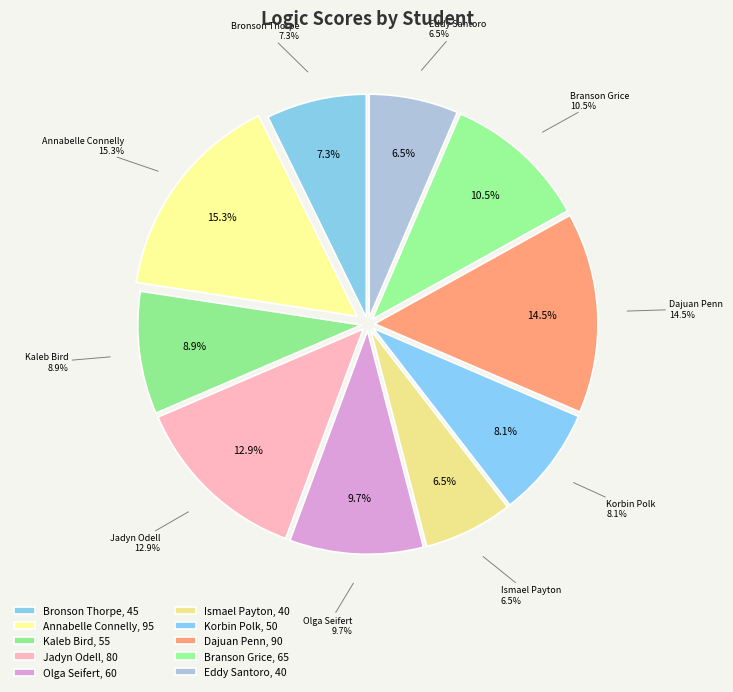

To the nearest percent, what portion does Dajuan Penn represent?

15%